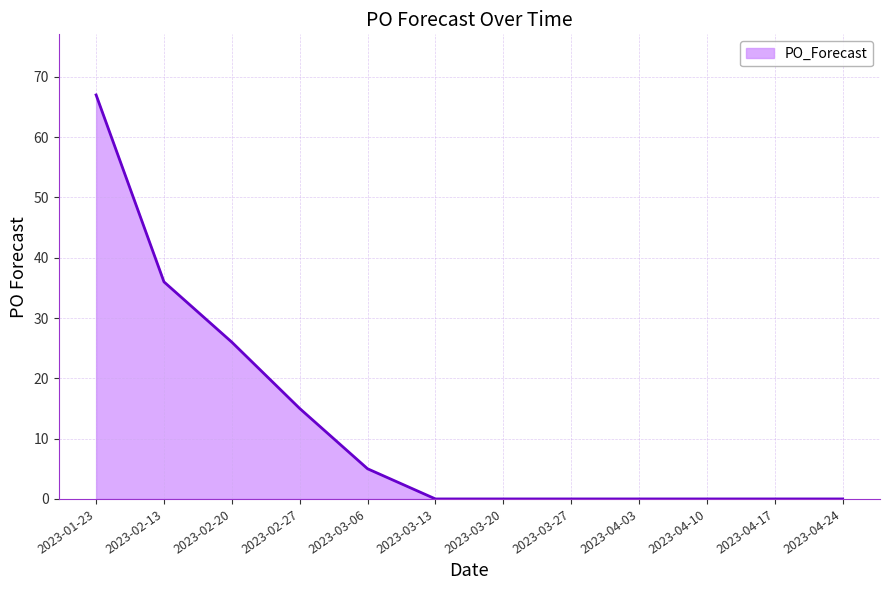

Reading left to right, what are all the values shown in this chart?

2023-01-23=67	2023-02-13=36	2023-02-20=26	2023-02-27=15	2023-03-06=5	2023-03-13=0	2023-03-20=0	2023-03-27=0	2023-04-03=0	2023-04-10=0	2023-04-17=0	2023-04-24=0